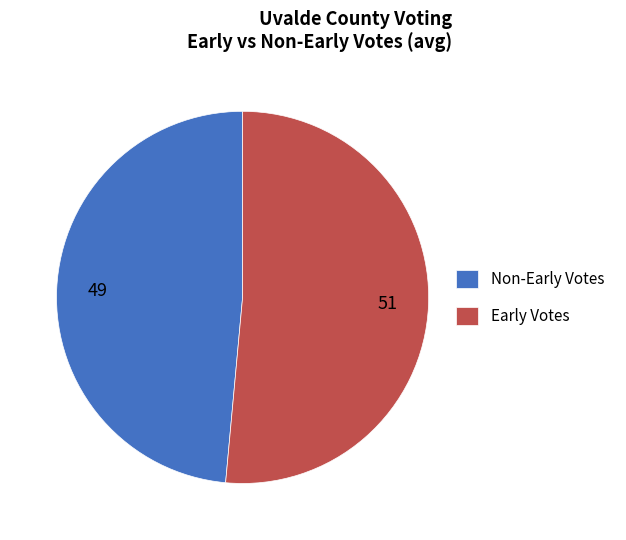

The Early Votes slice represents 51% of the pie. True or false?

True